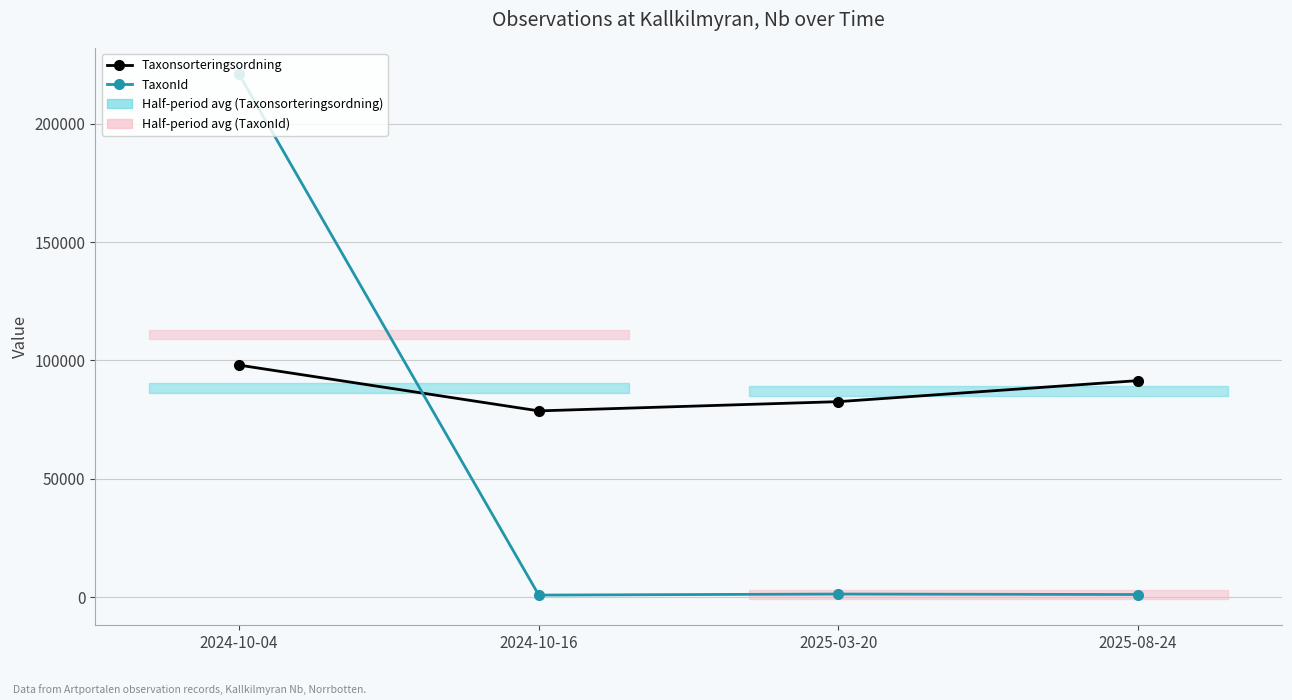

List the labels in order of Taxonsorteringsordning value, smallest first.

2024-10-16, 2025-03-20, 2025-08-24, 2024-10-04